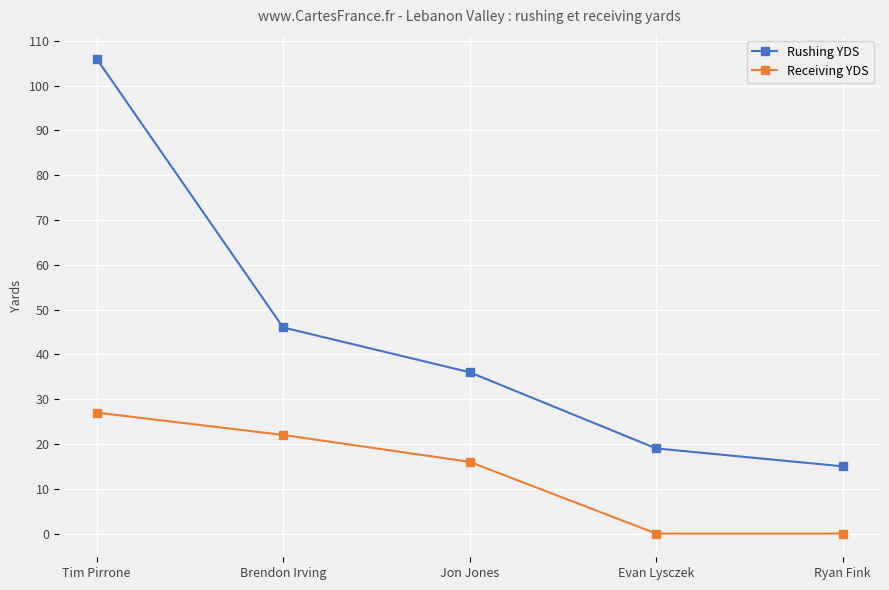

What position from the left is Evan Lysczek?

4